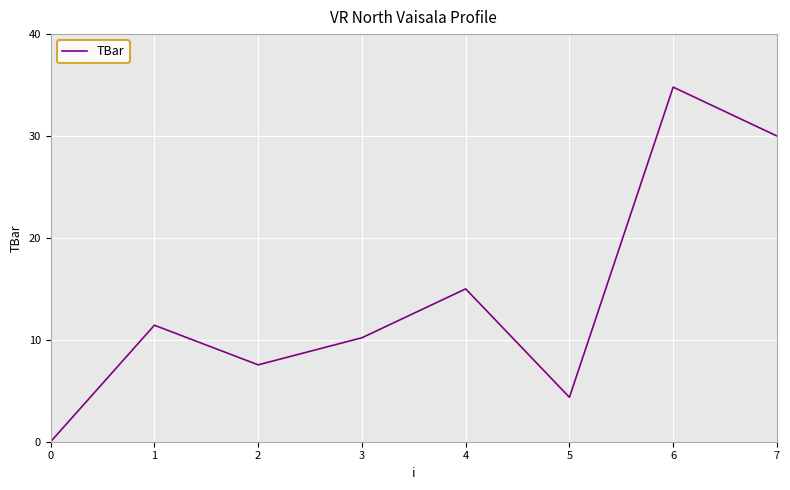

List the labels in order of value, largest first.

6, 7, 4, 1, 3, 2, 5, 0